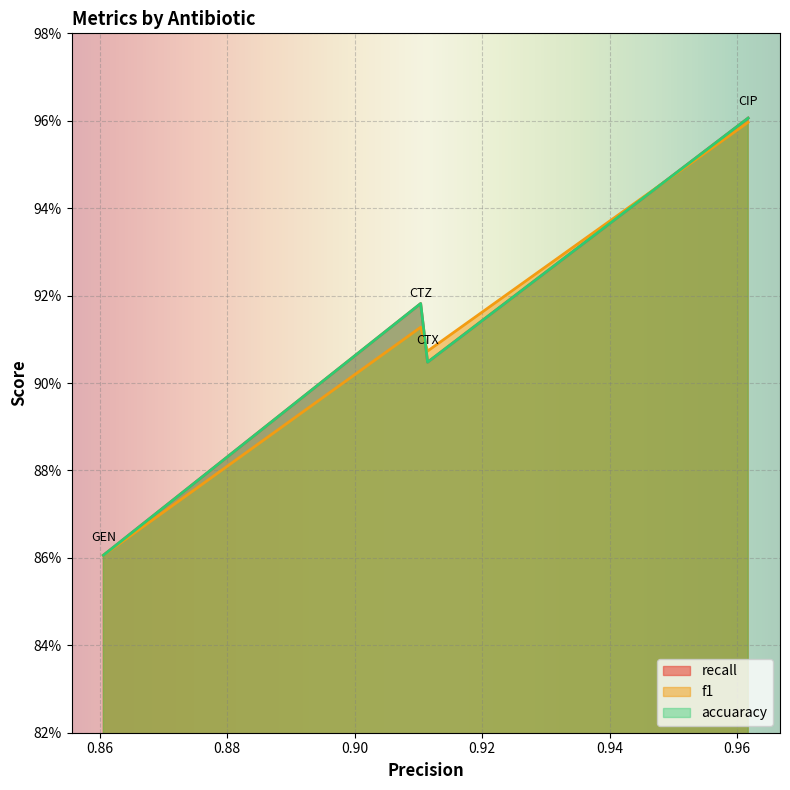

True or false: f1 and recall cross at least once.

True